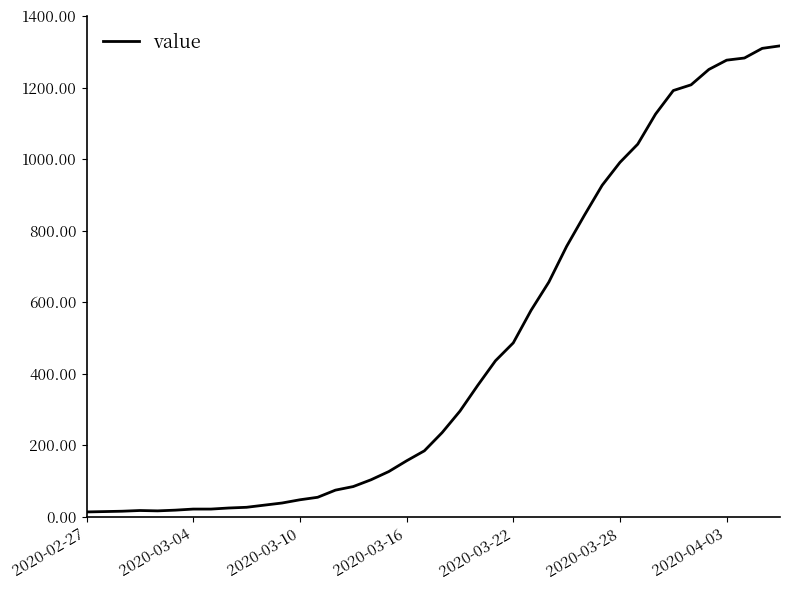

What is the maximum value shown in the chart?

1317